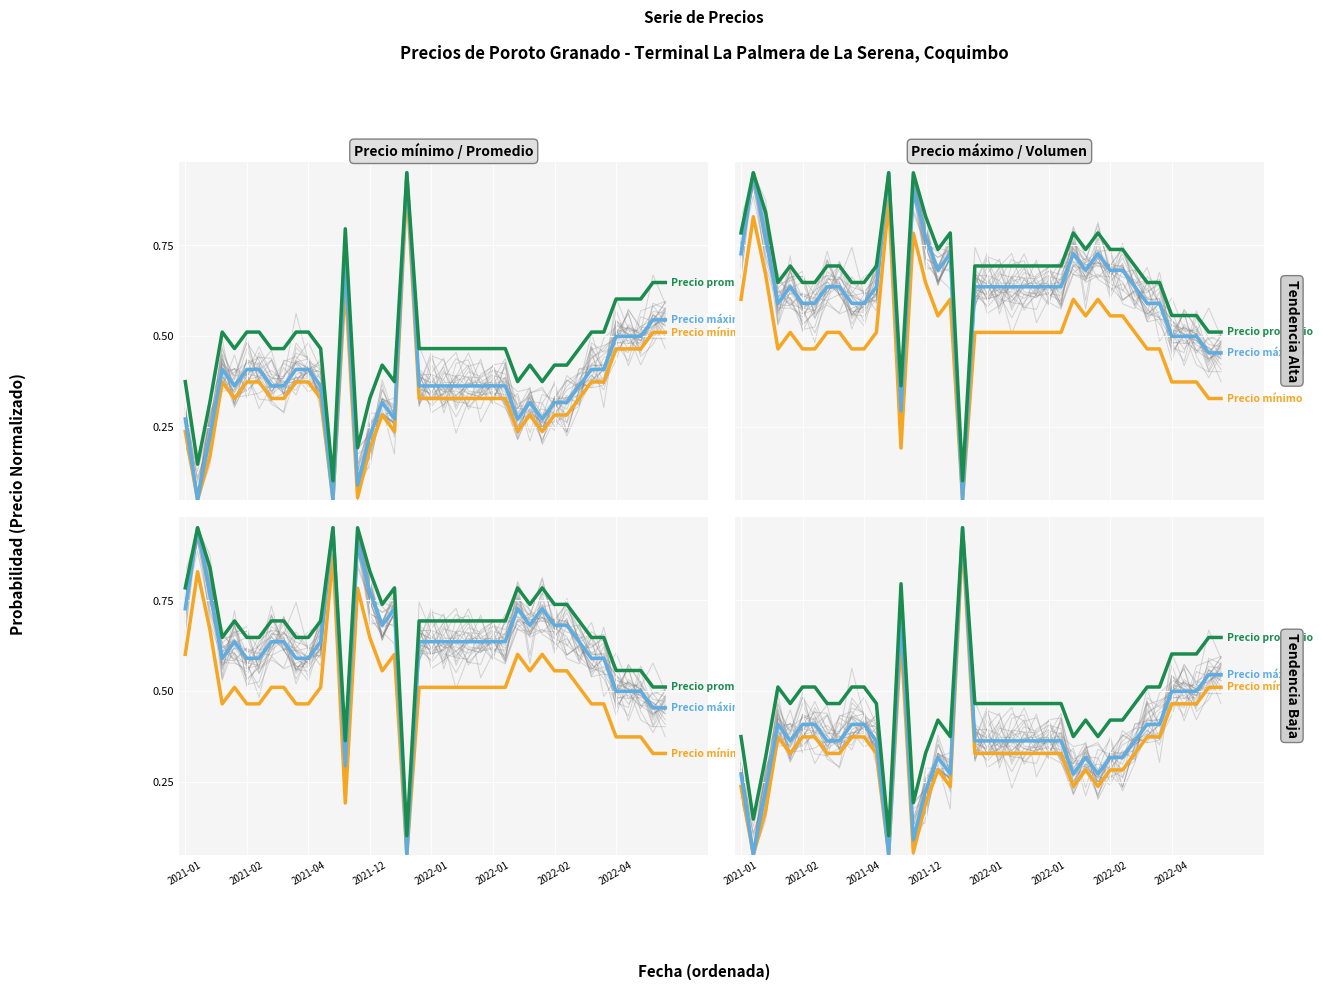

At 27, list the series in order from largest to smallest.

Precio promedio, Precio máximo, Precio mínimo